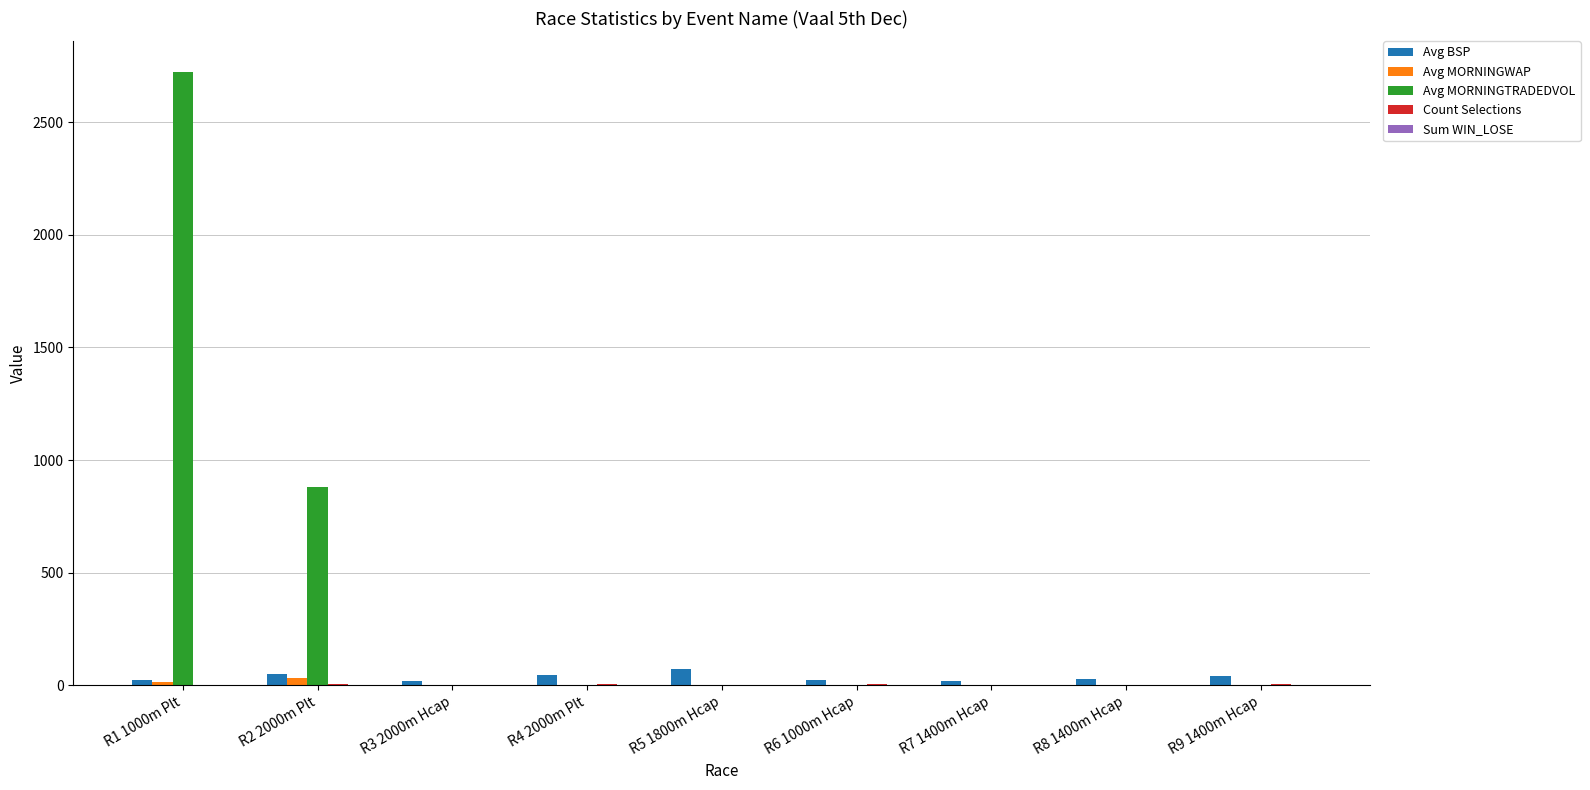

The value of Avg MORNINGTRADEDVOL at R9 1400m Hcap is 0.0. True or false?

True